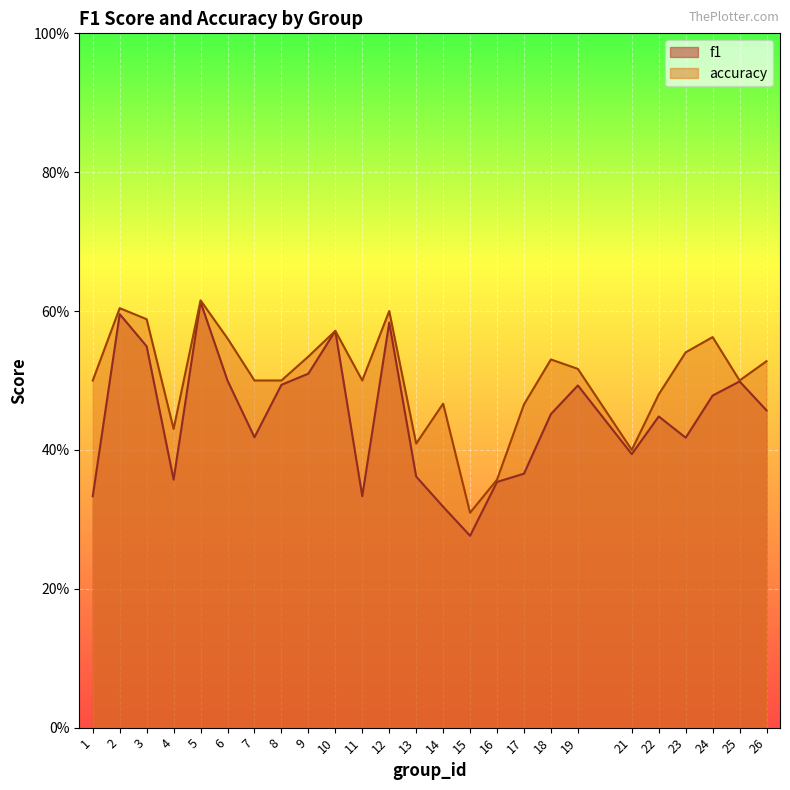

Which series has the largest total across all categories?

accuracy